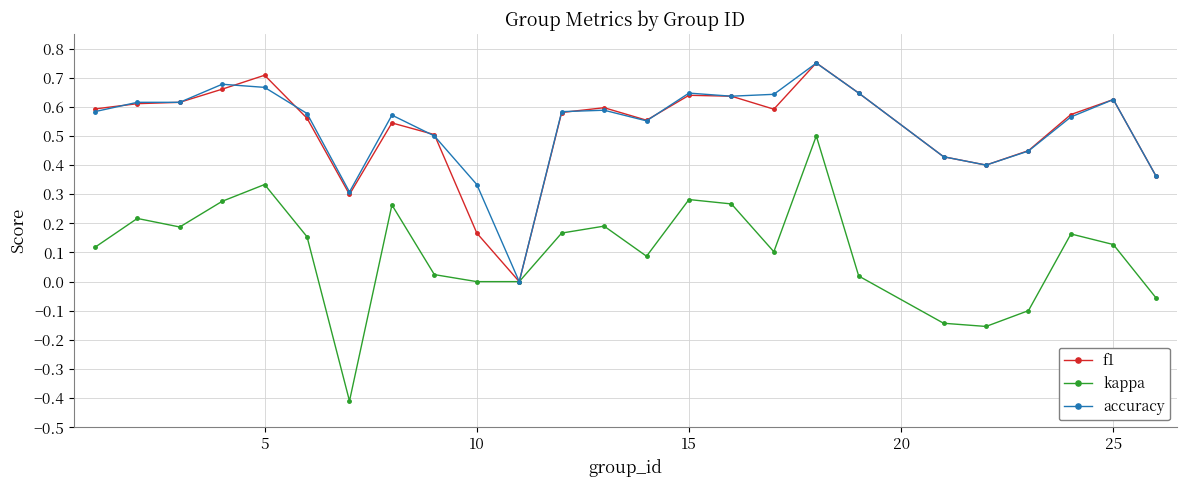

Which series has the largest range (max minus min)?

kappa